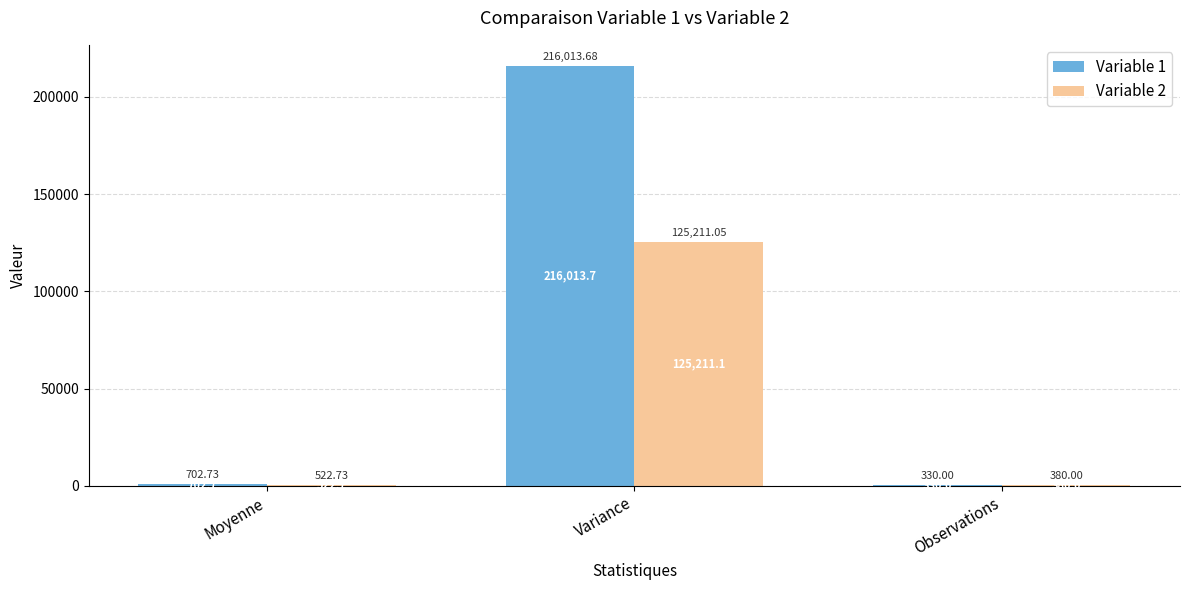

What is the total value across all series at Observations?

710.0